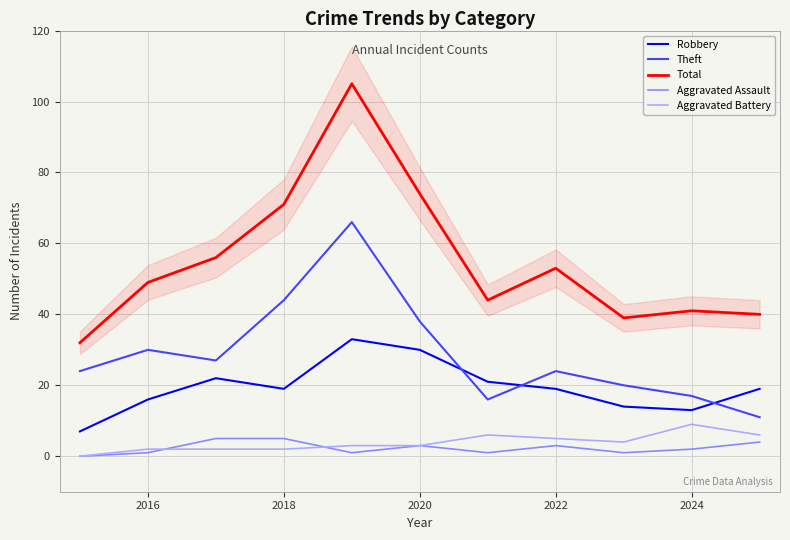

Does the chart display data point markers on the line(s)?

No